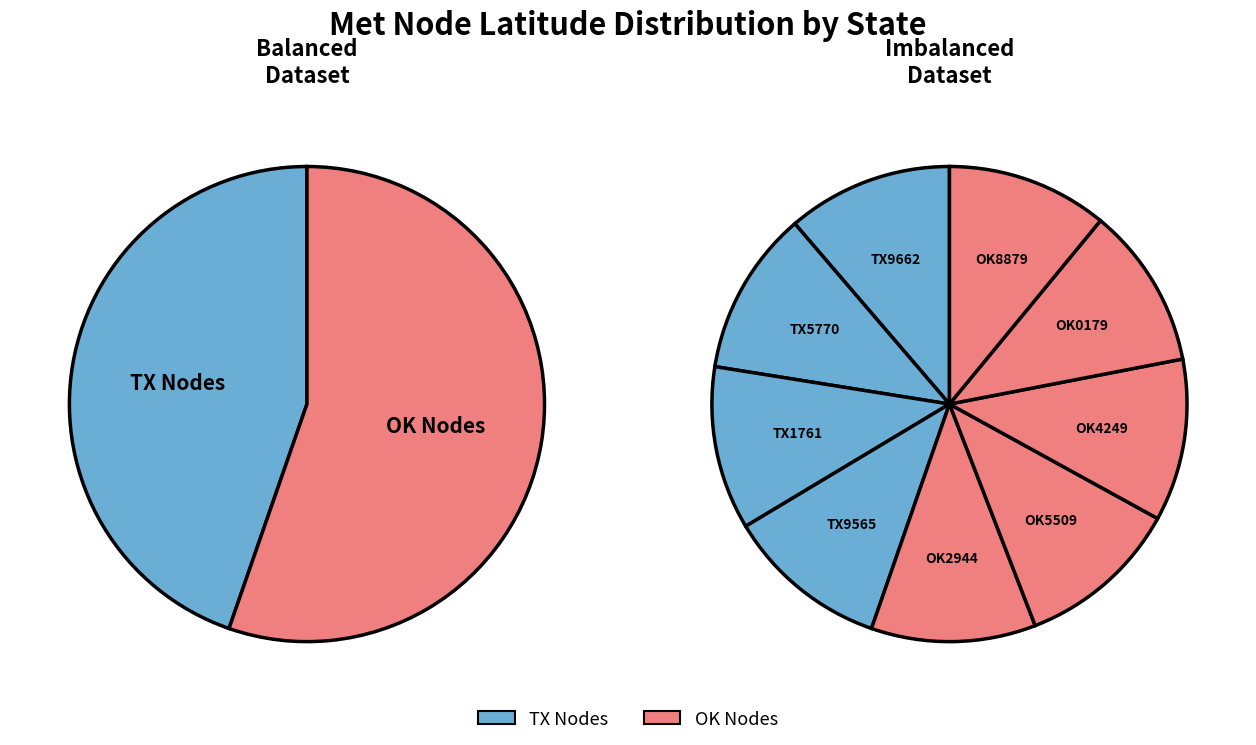

Rank the categories by value from lowest to highest.

OK8879, OK0179, OK4249, TX9565, TX1761, OK5509, TX5770, OK2944, TX9662